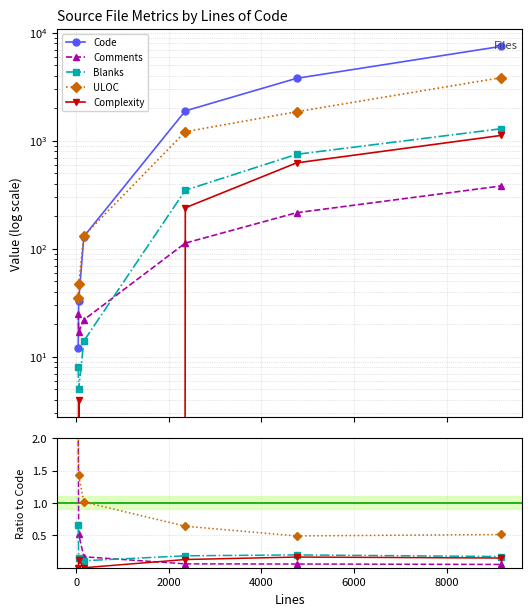

True or false: Code and Blanks intersect in this chart.

False